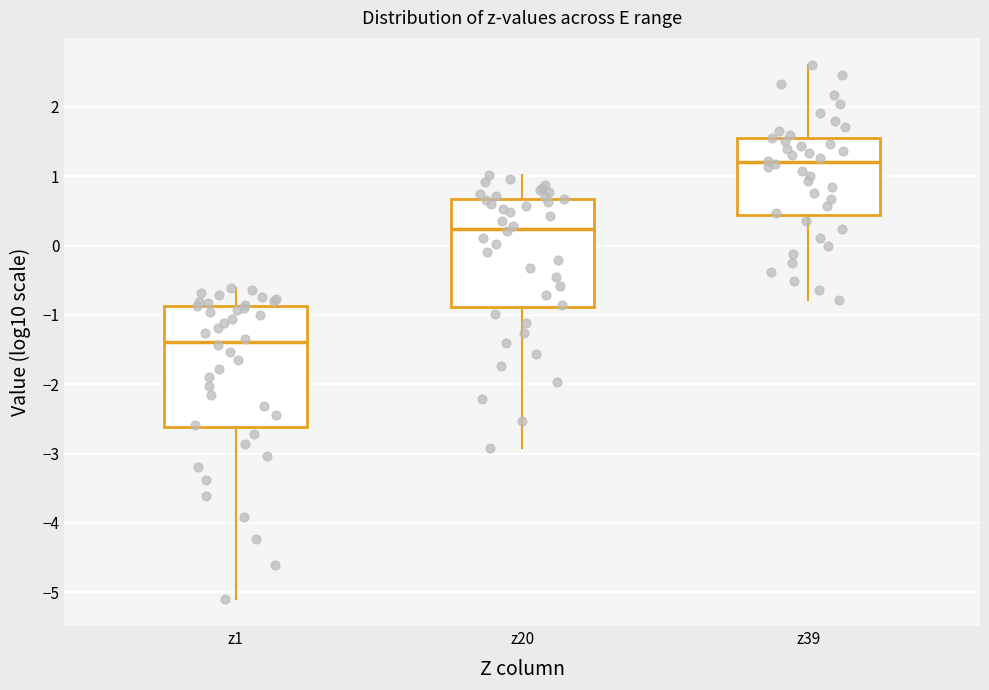

Where does the lower whisker of the box for z39 end on the y-axis? The values are not printed on the chart, so give them approximately, as read against the axis.

-0.8